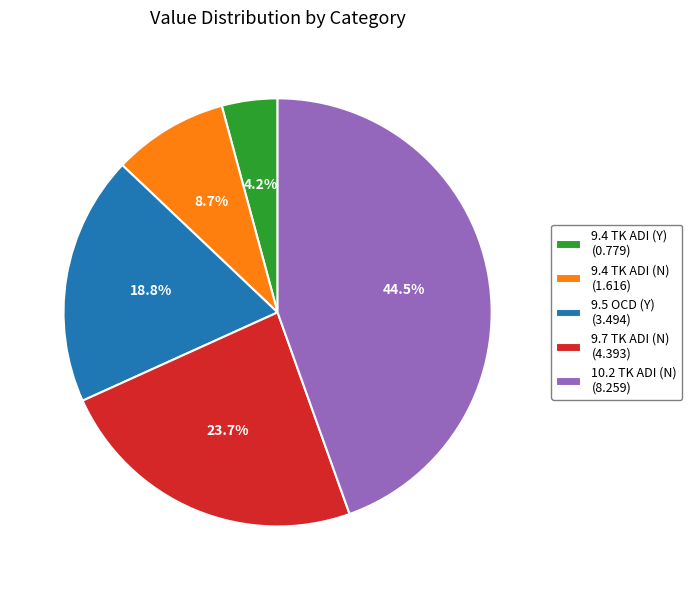

Which category has the biggest portion of the pie?

10.2 TK ADI (N)